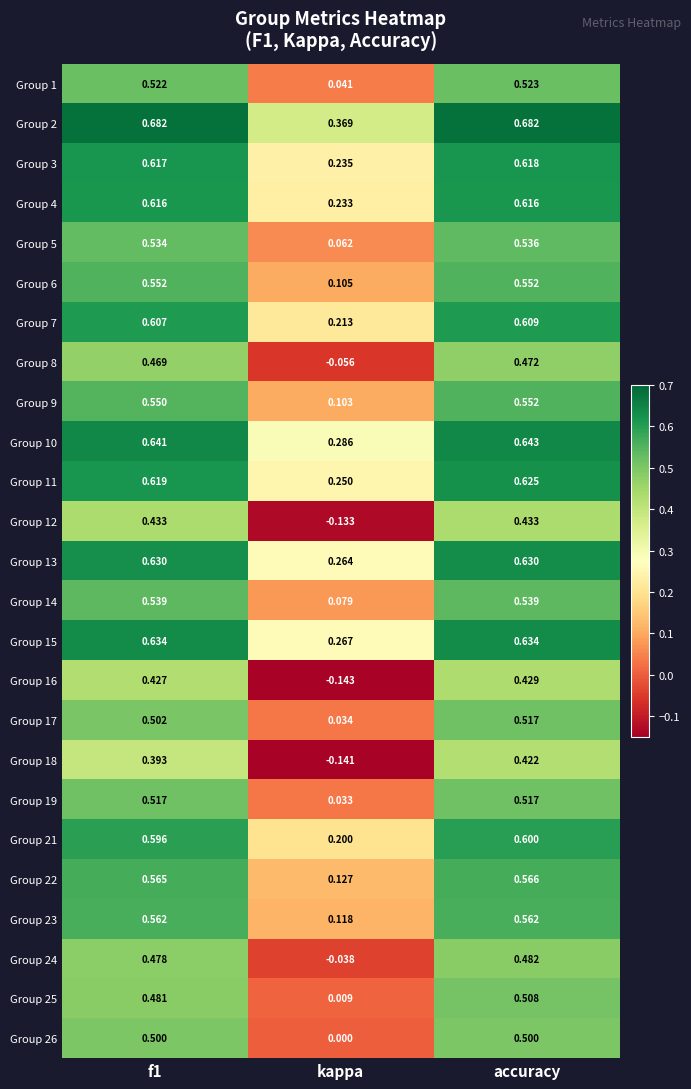

Which series has the largest range (max minus min)?

Group 16